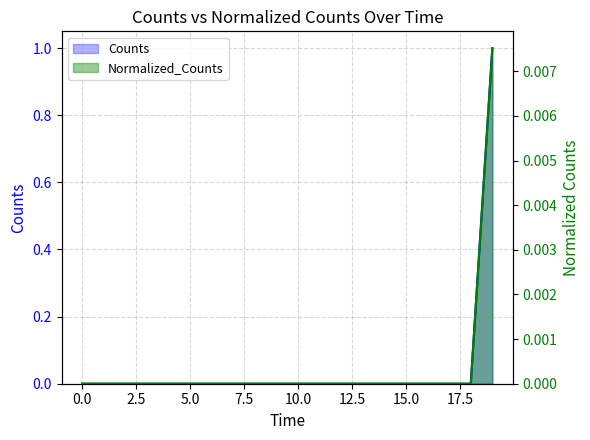

At which category is the sum across all series the highest?

19